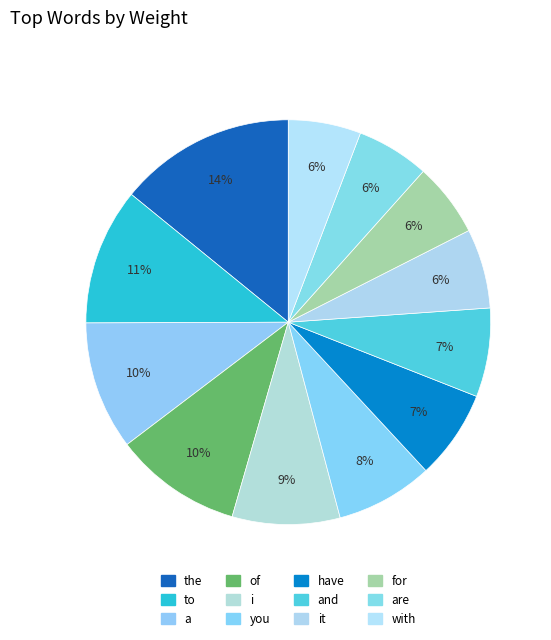

What percentage do a and have together represent?

17.4%